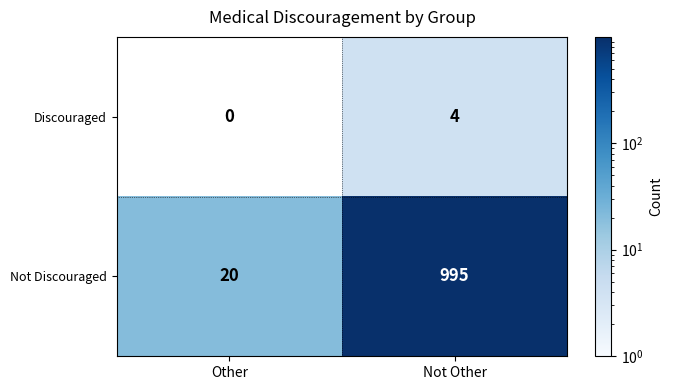

Reading left to right, what are all the values shown in this chart?

Discouraged: Other=0	Not Other=4
Not Discouraged: Other=20	Not Other=995